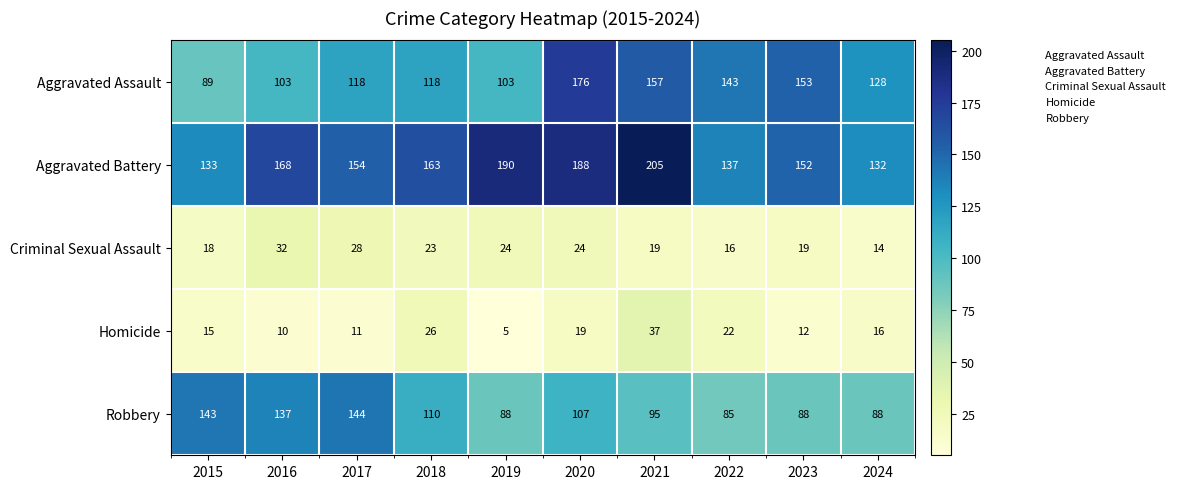

What is the greatest value displayed?

205